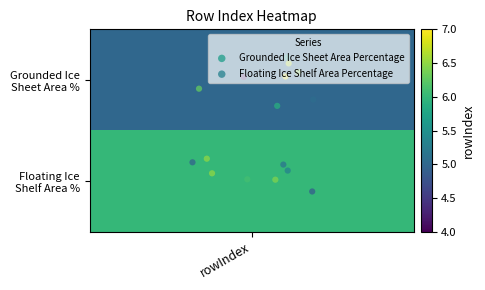

Reading left to right, what are all the values shown in this chart?

Grounded Ice Sheet Area Percentage: -0.2	-0.0	-0.1	0.3	0.1	0.2	-0.0	-0.2
Floating Ice Shelf Area Percentage: 0.9	0.9	1.0	0.8	0.8	1.0	0.8	1.1